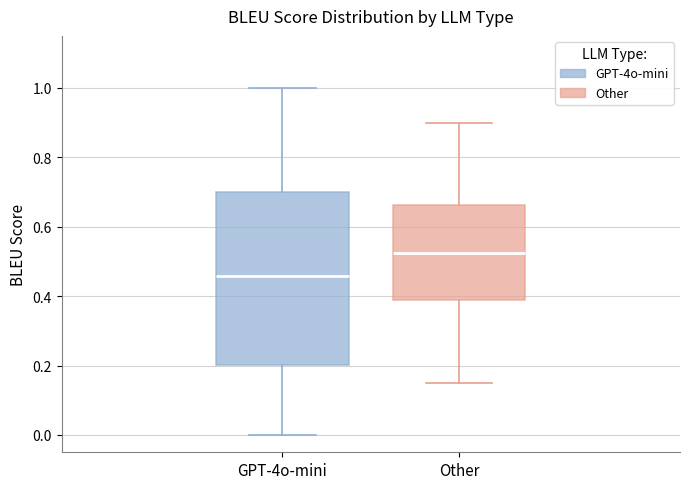

Comparing the boxes themselves (not the whiskers), which one is the tallest?

GPT-4o-mini